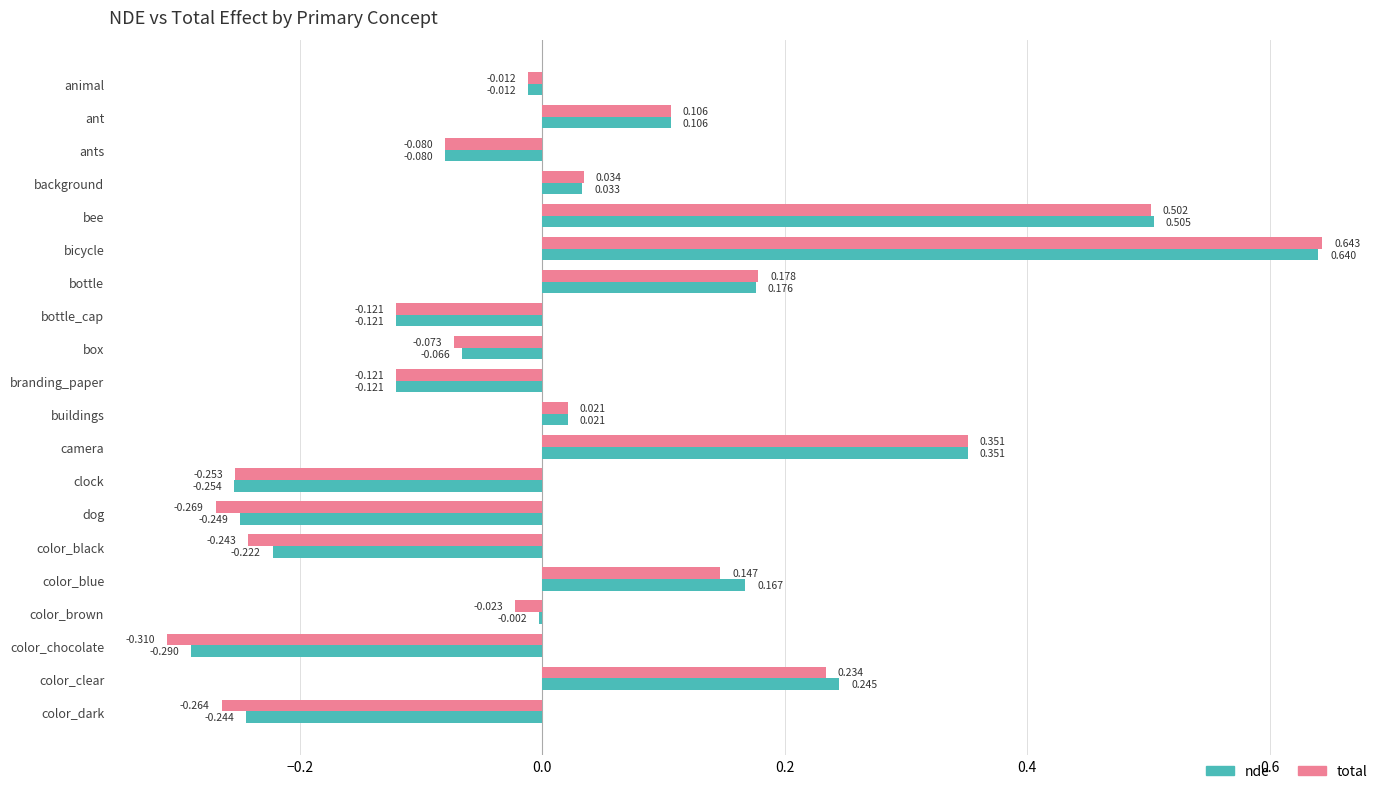

Which series changed the most between bee and branding_paper?

nde